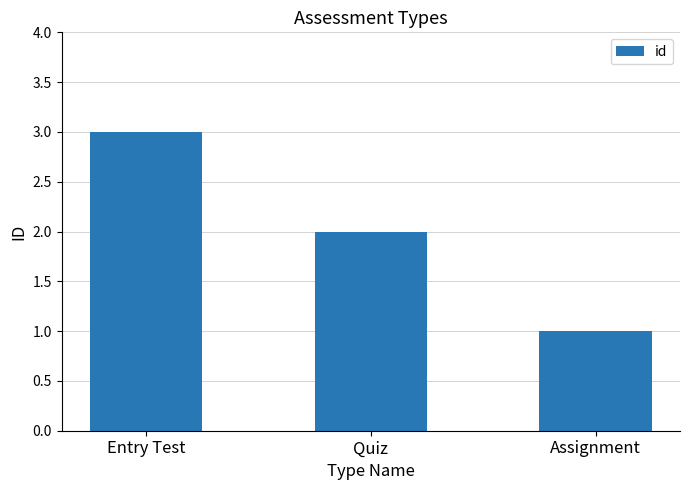

What is the value of the 1st bar from the left?

3